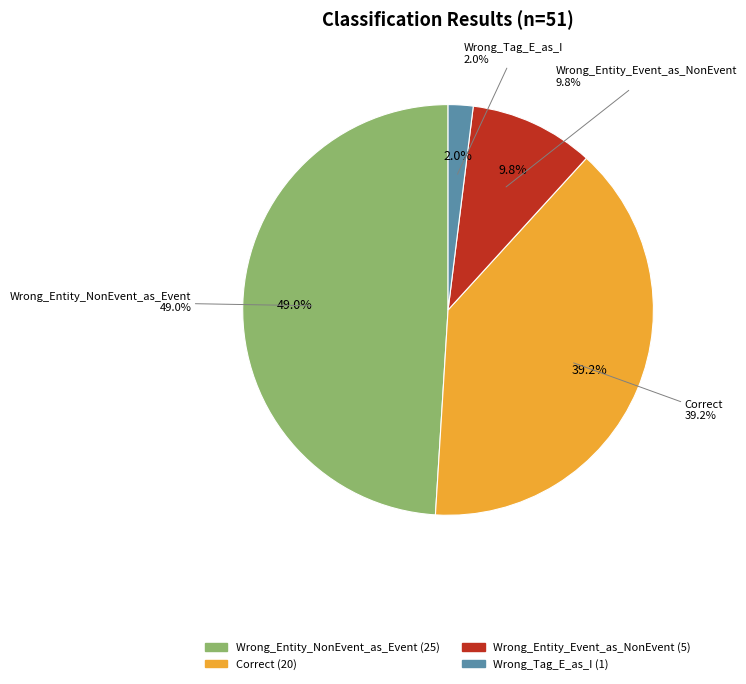

What percentage is NOT represented by Wrong_Entity_Event_as_NonEvent?

90.2%